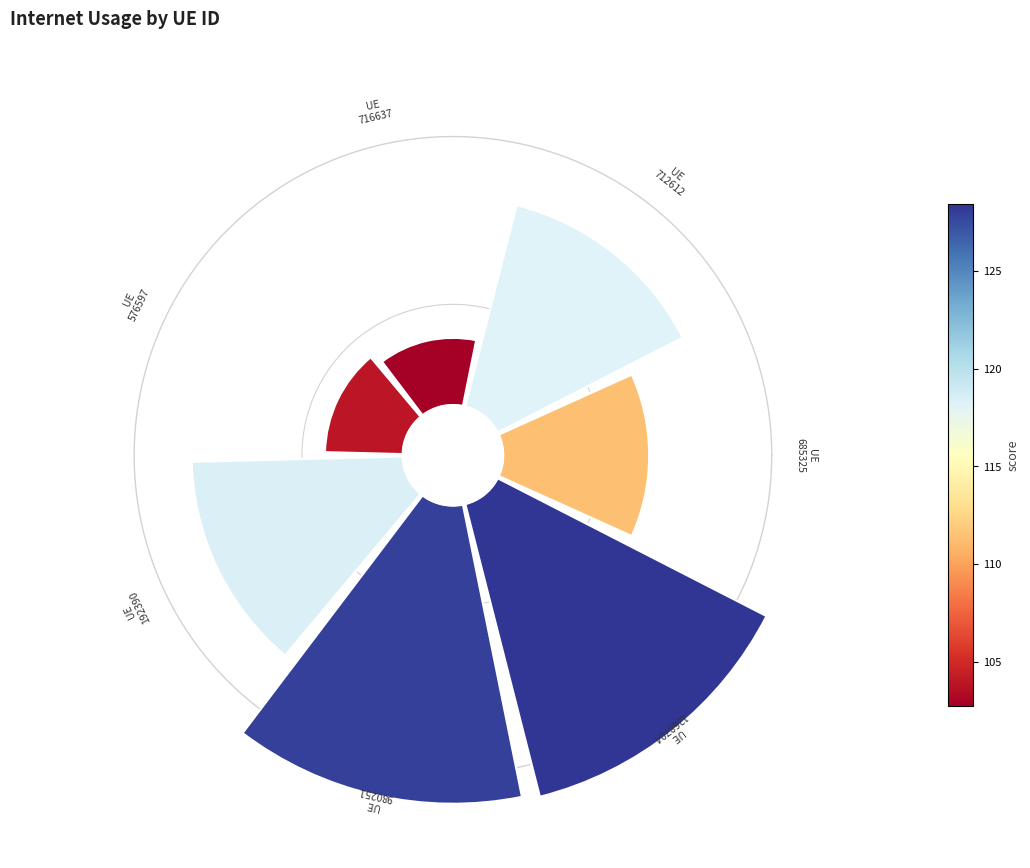

Do 3 and 2 together represent more than half of the pie?

No